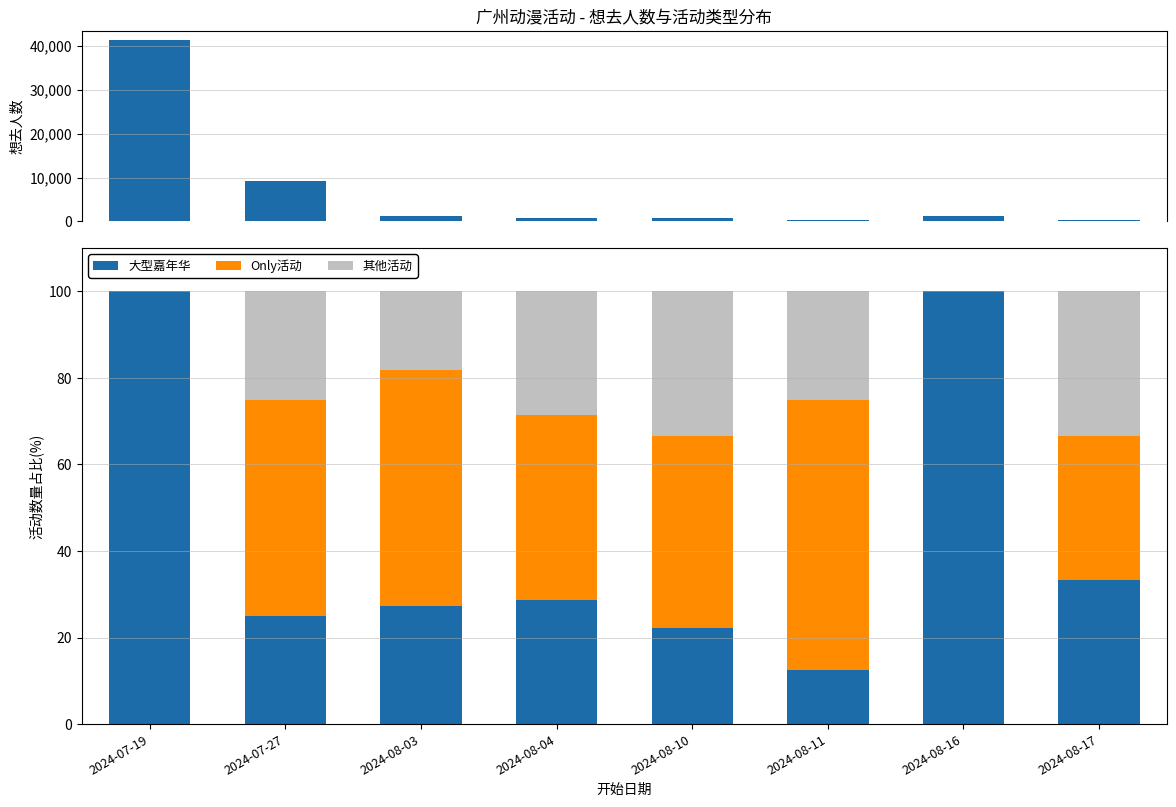

Rank the series by their maximum value, from lowest to highest.

其他活动, Only活动, 大型嘉年华, 想去人数